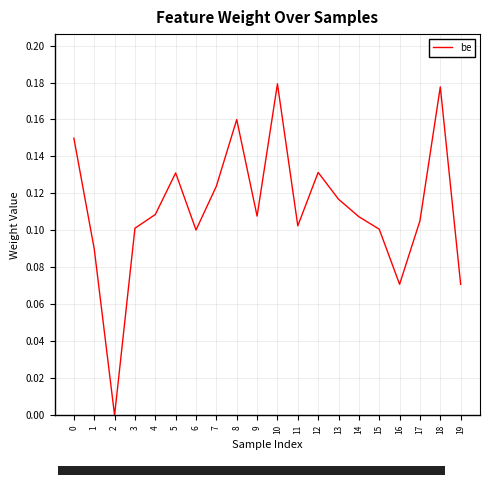

Is it true that the value at 18 is 0.3?

False